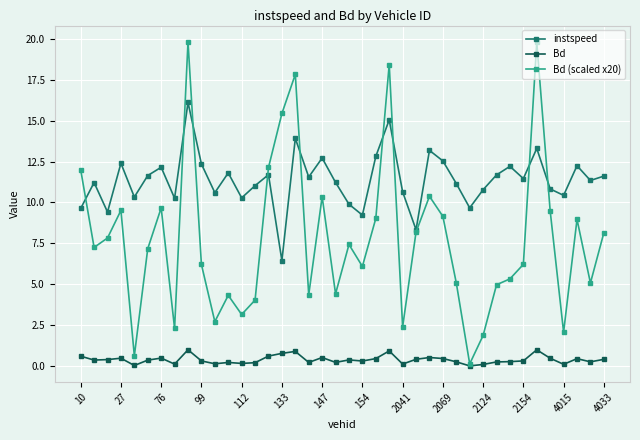

What is the maximum value shown in the chart?

19.8